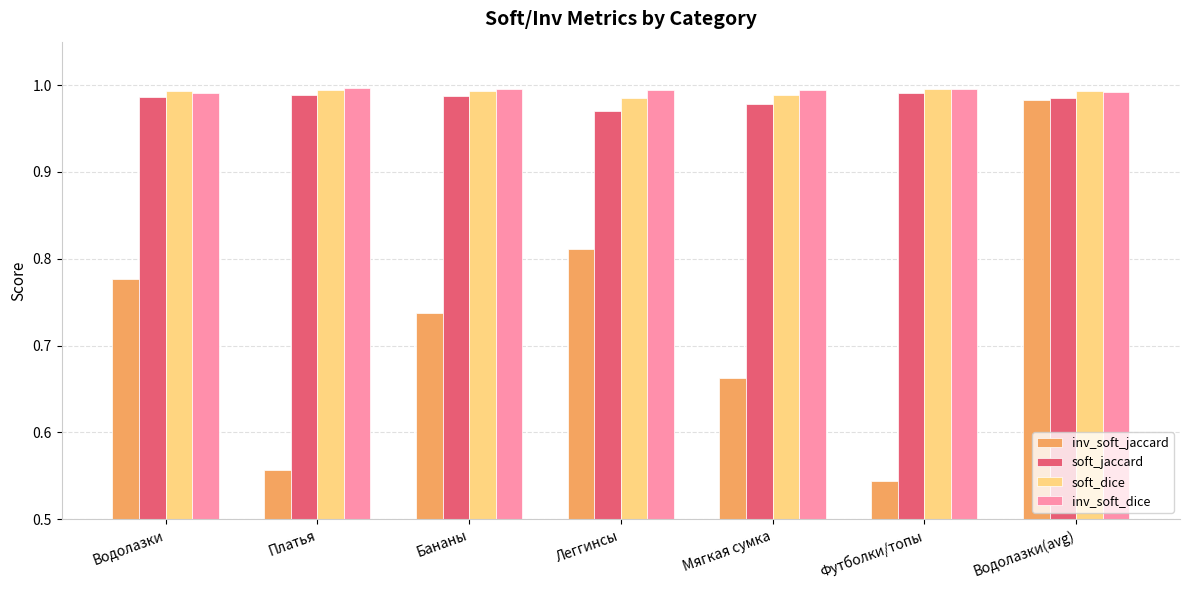

Are the bars horizontal?

No